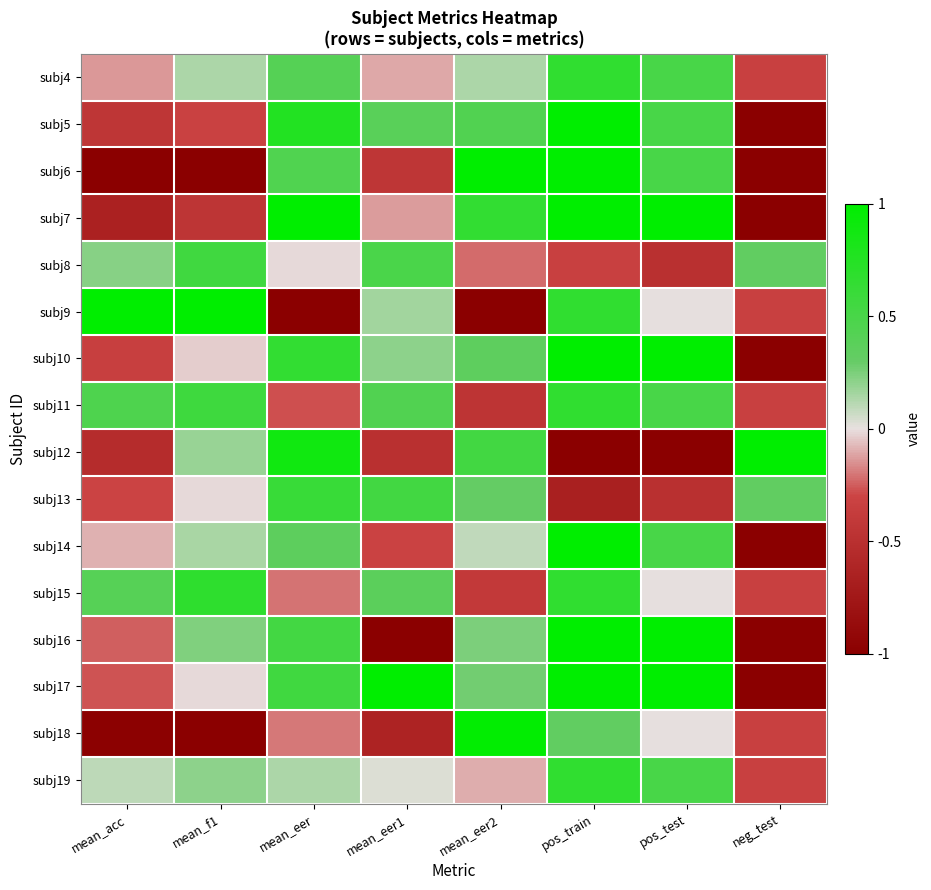

At how many categories does at least one series exceed 0?

8